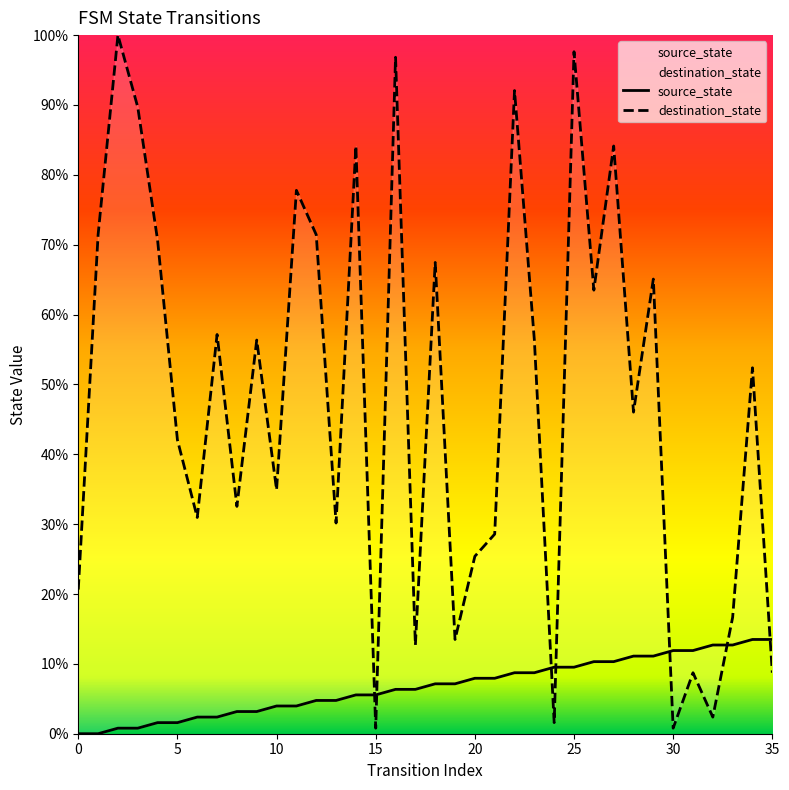

Is the value of destination_state at 20 greater than the value of source_state at 15?

Yes